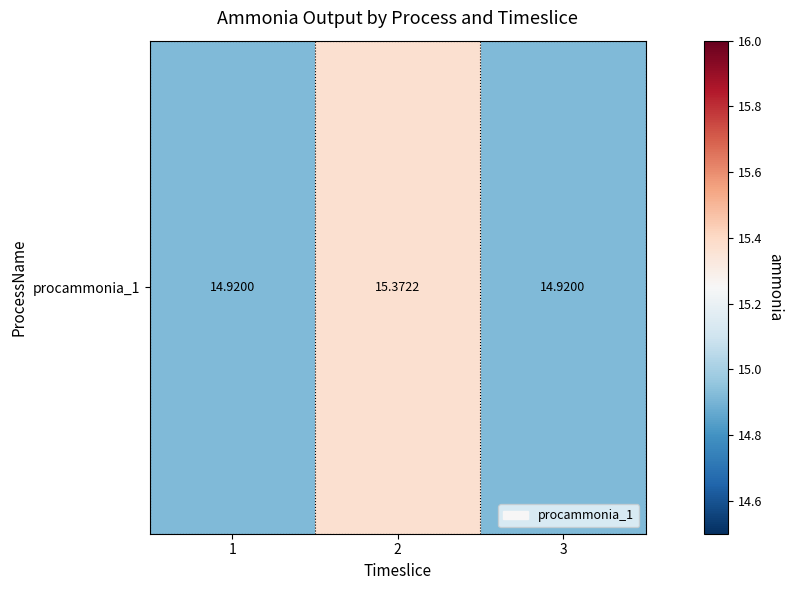

Approximately how many times larger is the value at 3 compared to 1?

1.0